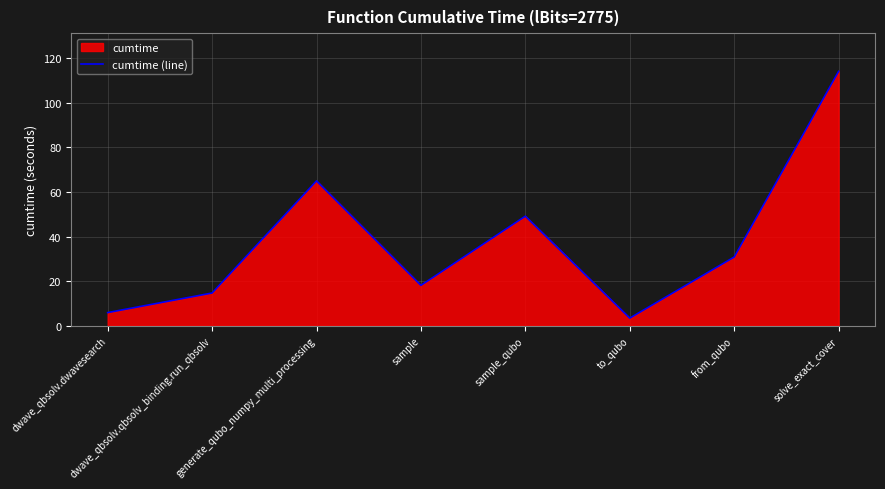

Where does the data first go above 30?

generate_qubo_numpy_multi_processing